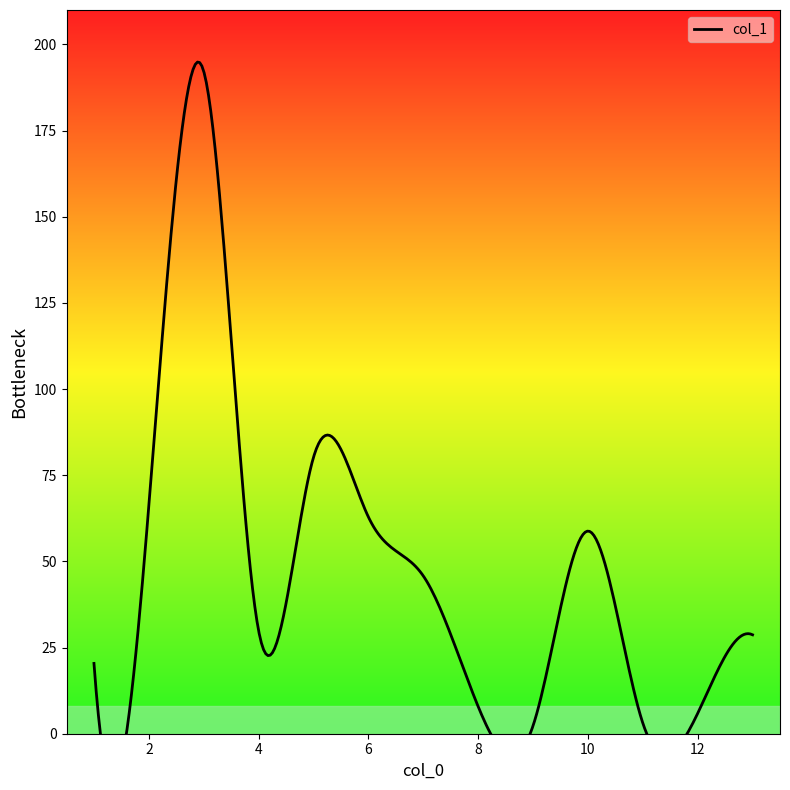

True or false: there are more than 0 points higher than both neighbors.

True